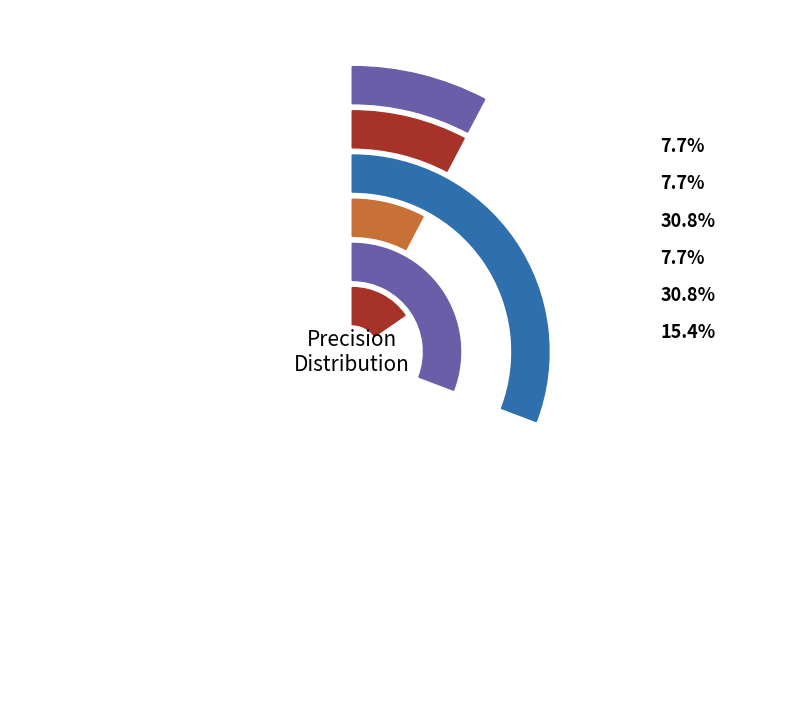

To the nearest percent, what is the average slice percentage?

17%